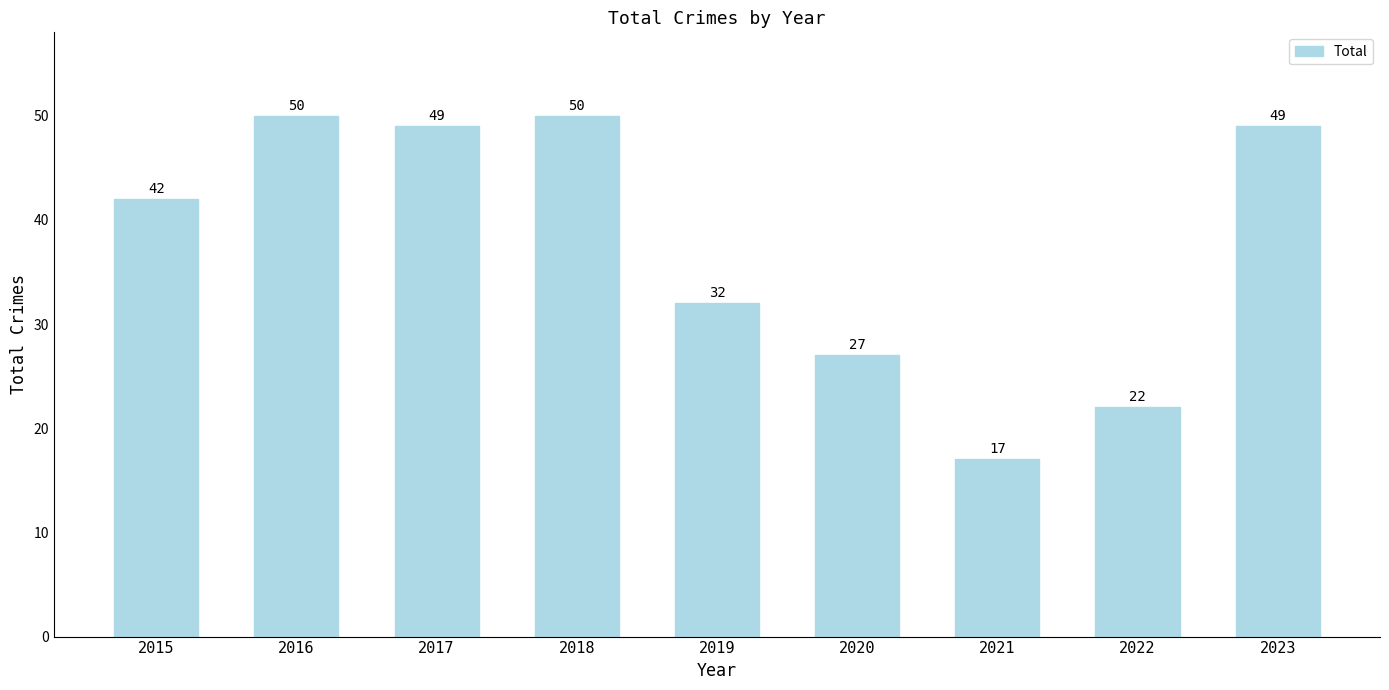

Reading left to right, what are all the values shown in this chart?

42	50	49	50	32	27	17	22	49